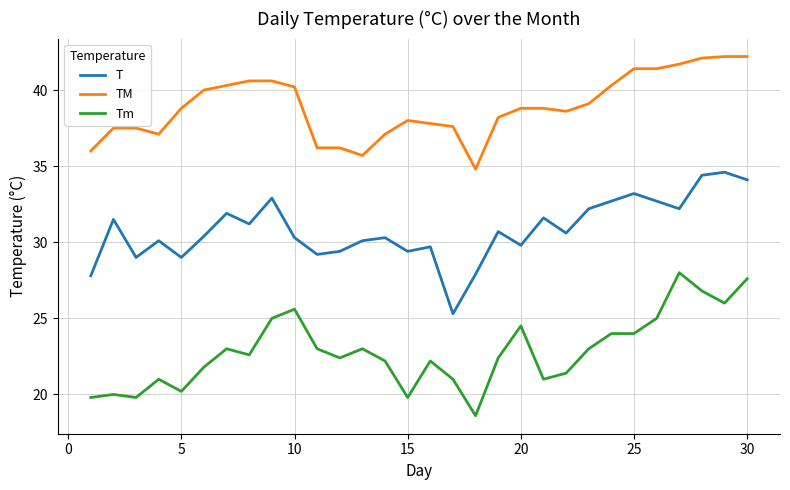

List the series in order of their peak value, lowest first.

Tm, T, TM